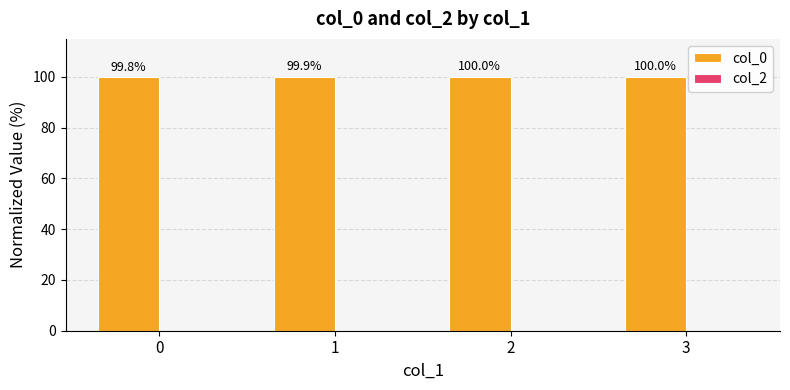

The chart shows a value of 100.0 at 2. True or false?

True